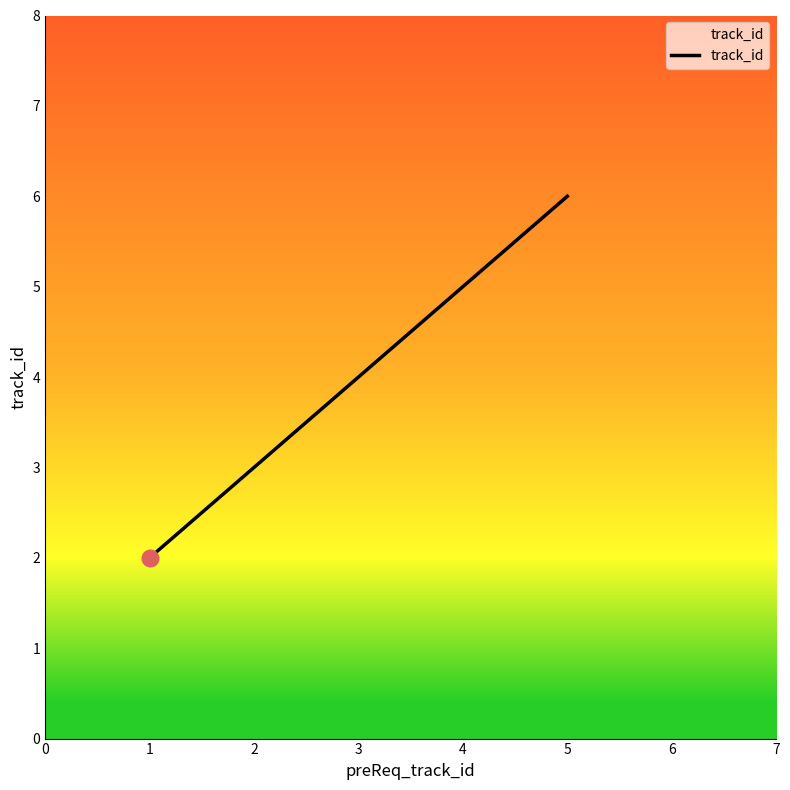

Rank the categories by value from highest to lowest.

5, 4, 3, 2, 1